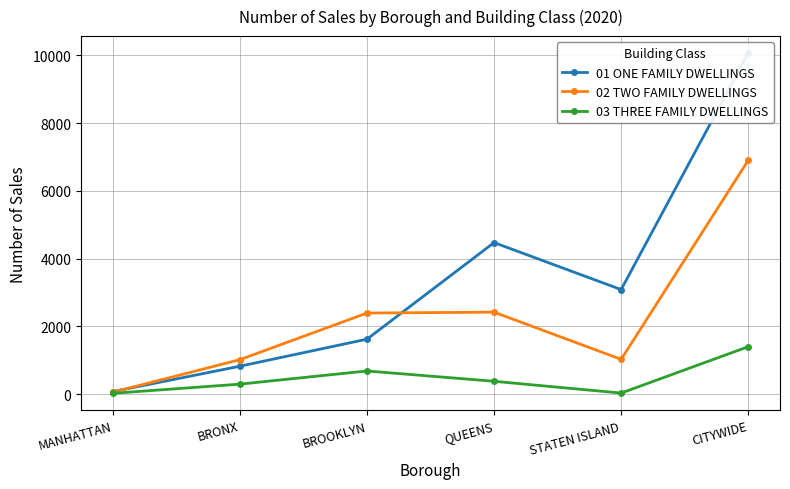

What position from the left is MANHATTAN?

1